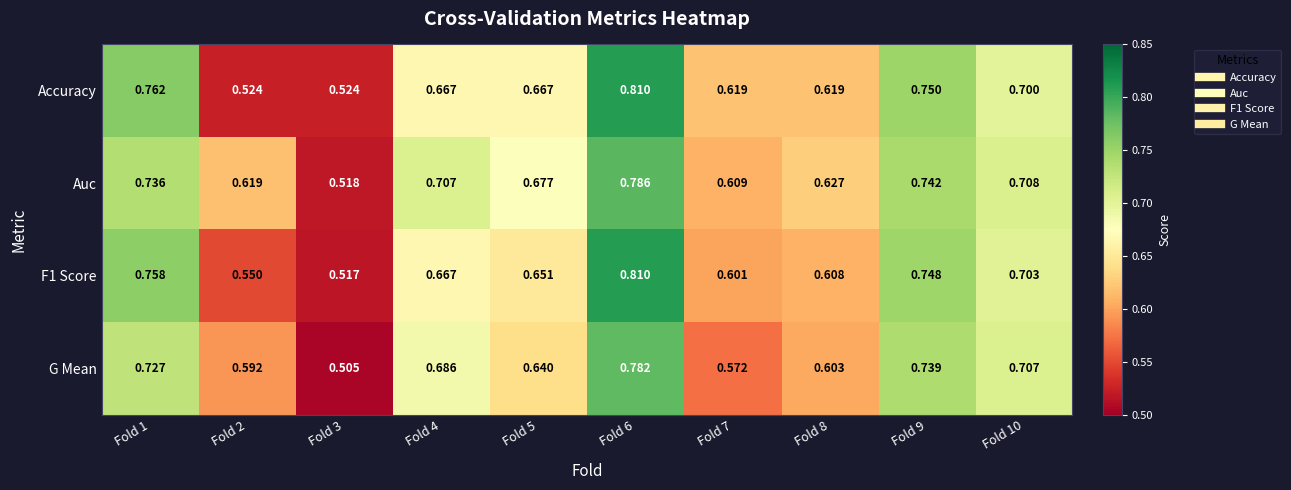

Which series changed the most between Fold 1 and Fold 4?

Accuracy